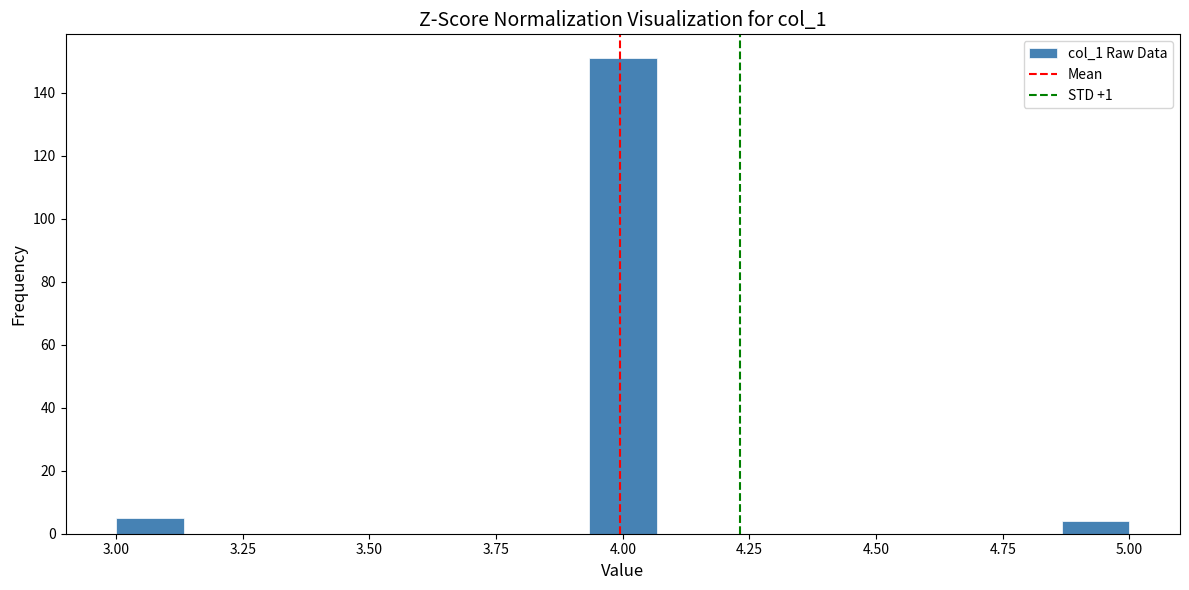

Around what value on the x-axis is the tallest bar? Give the approximate position of its centre, as read against the axis.

4.00